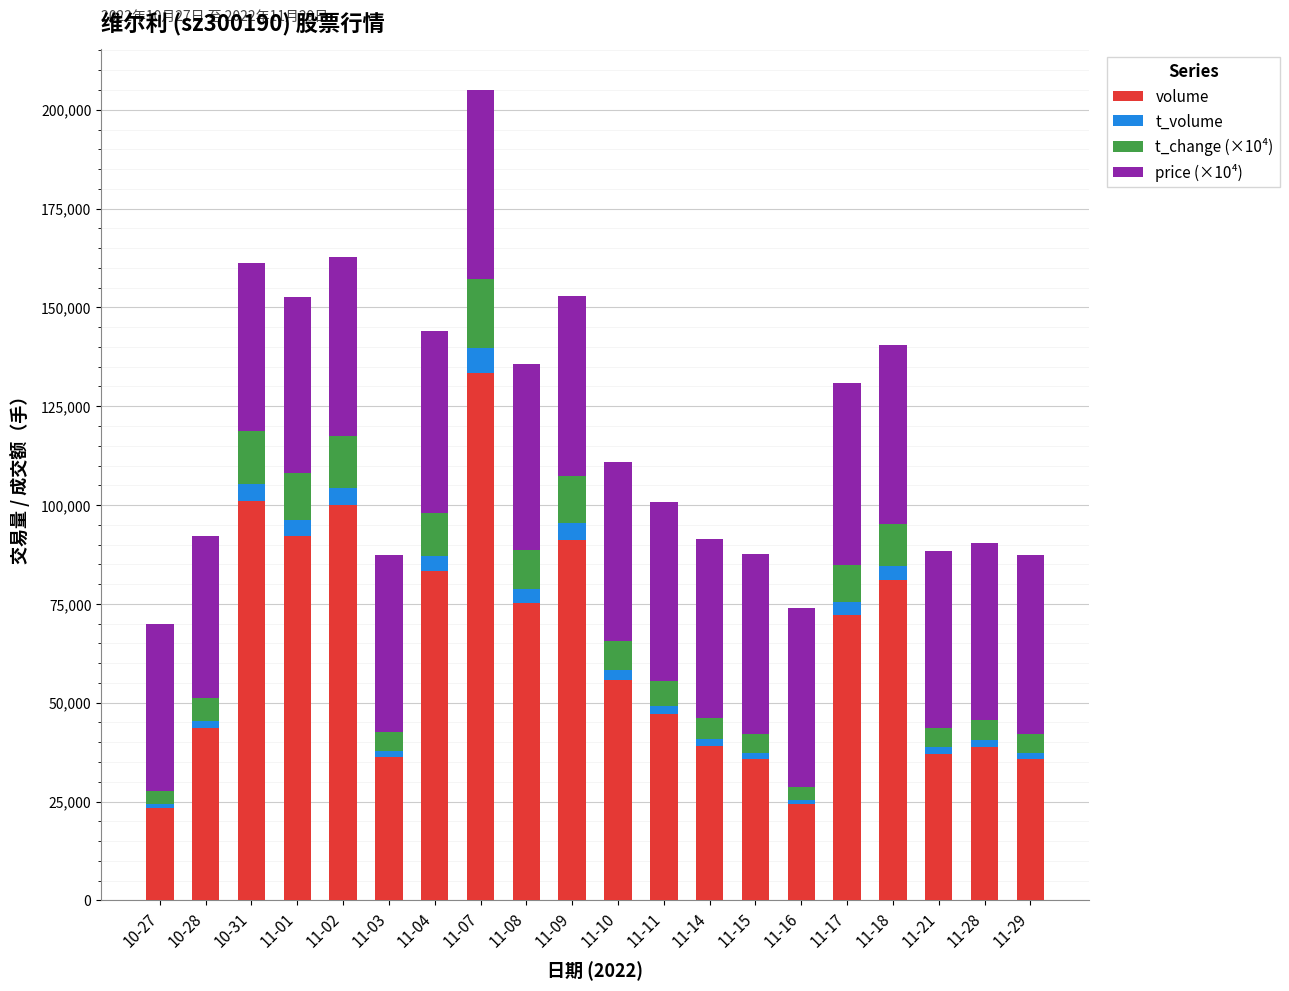

At which category is the sum across all series the highest?

11-07